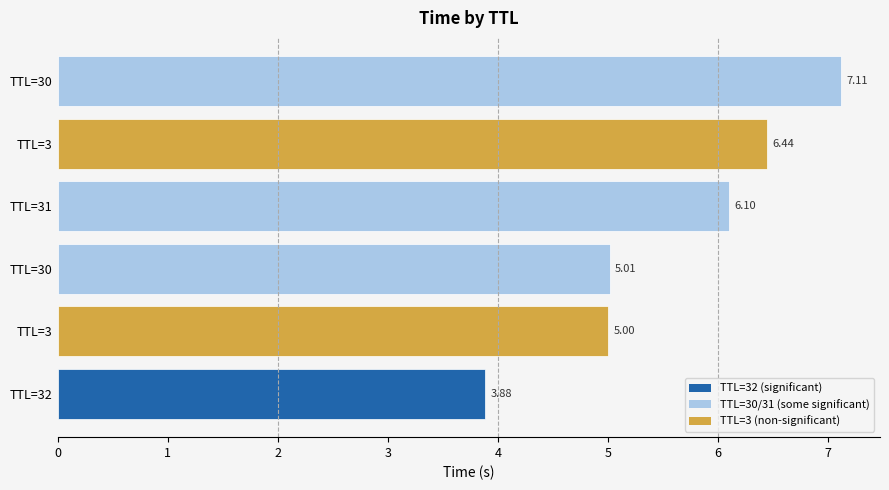

How many bars are there in total?

6